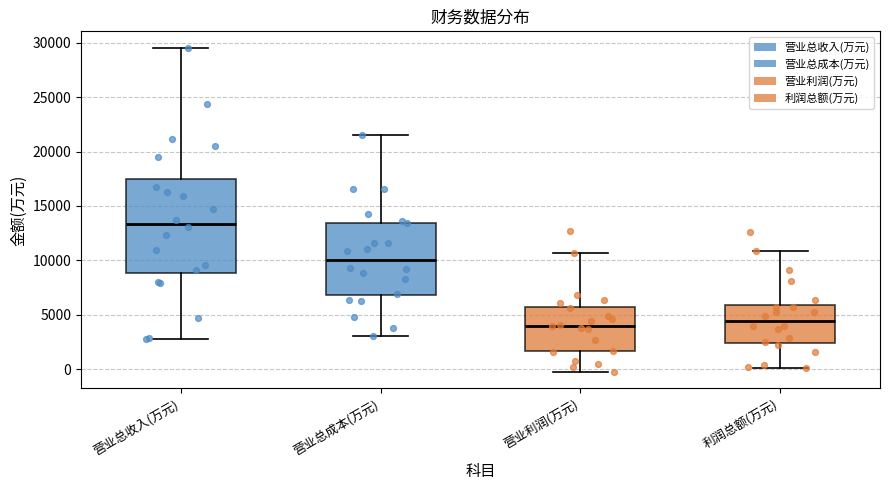

Comparing the boxes themselves (not the whiskers), which one is the tallest?

营业总收入(万元)